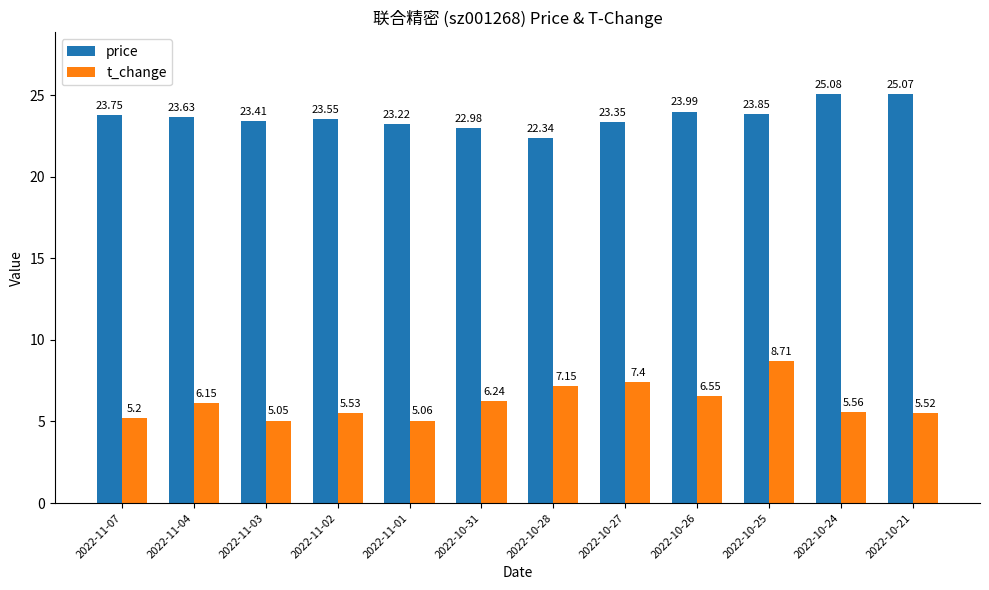

What is the spread (max minus min) of values at 2022-11-03?

18.4